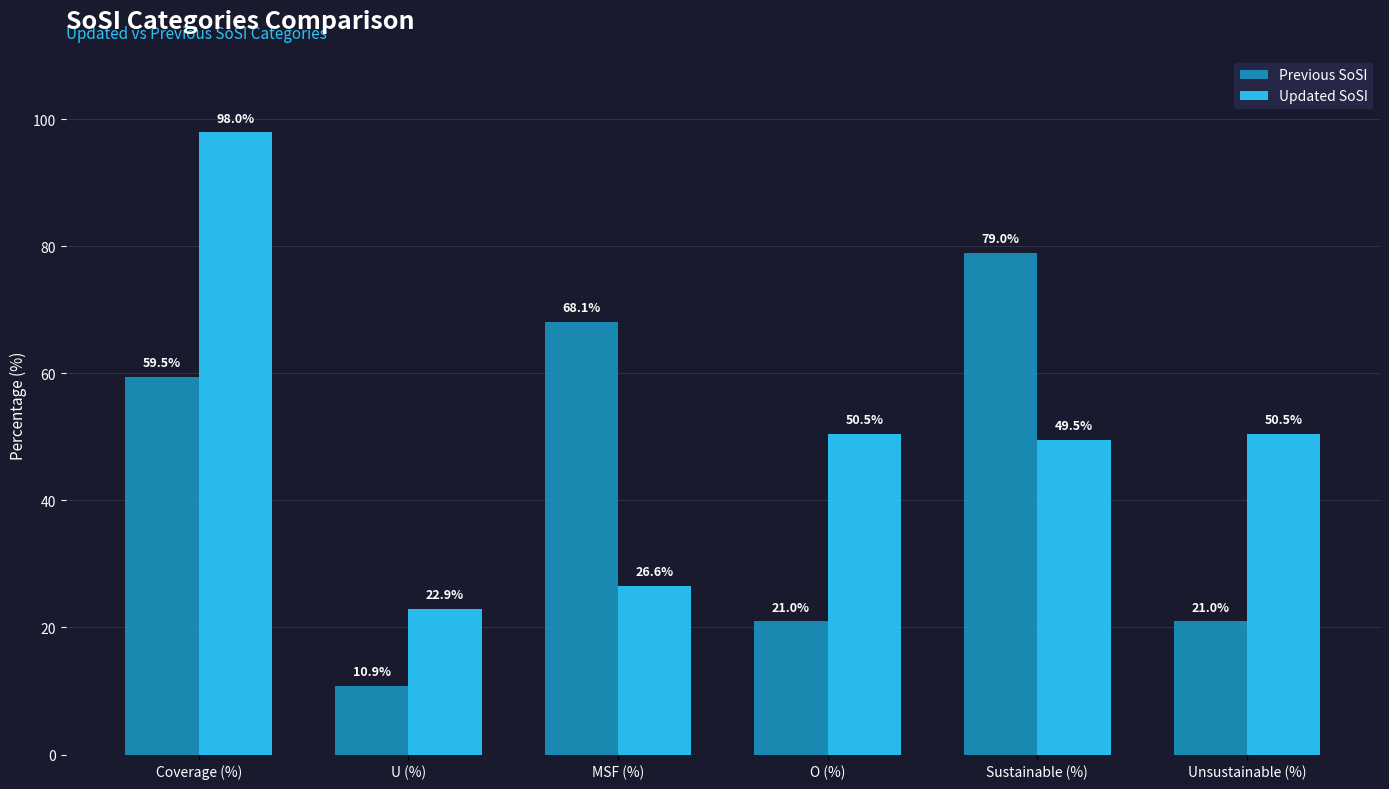

List the series in order of their overall mean, lowest first.

Previous SoSI, Updated SoSI